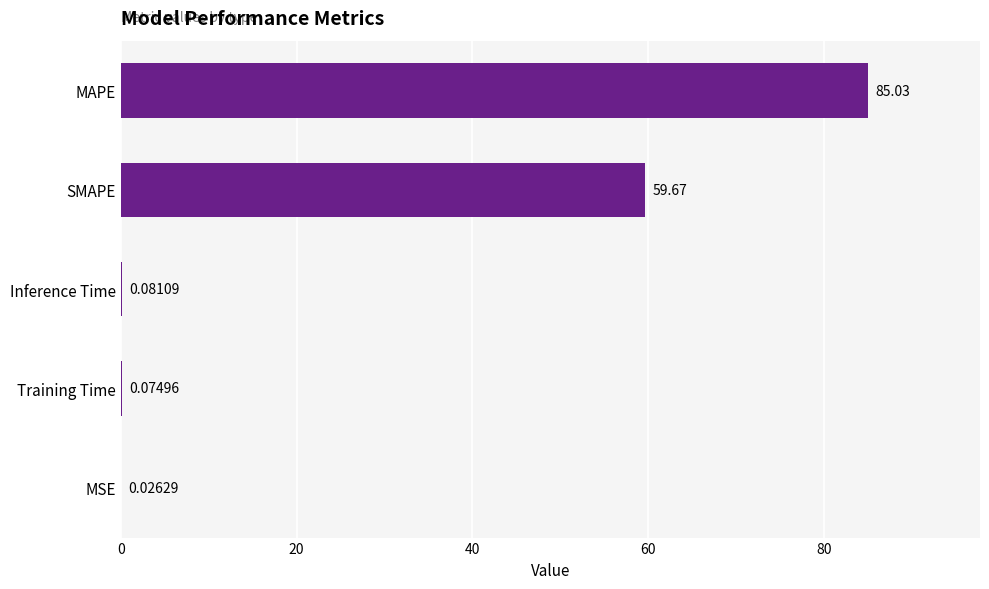

Between SMAPE and MAPE, which is larger?

MAPE